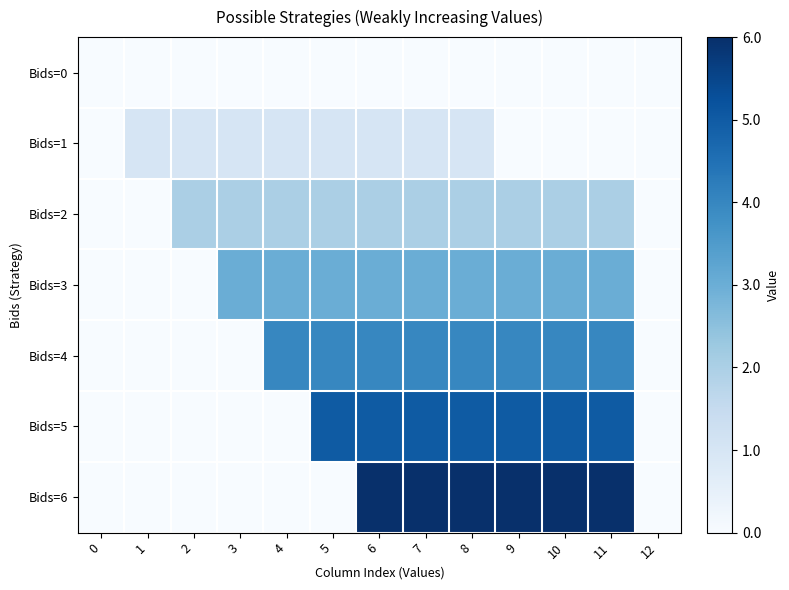

Which series has the largest range (max minus min)?

Bids=6